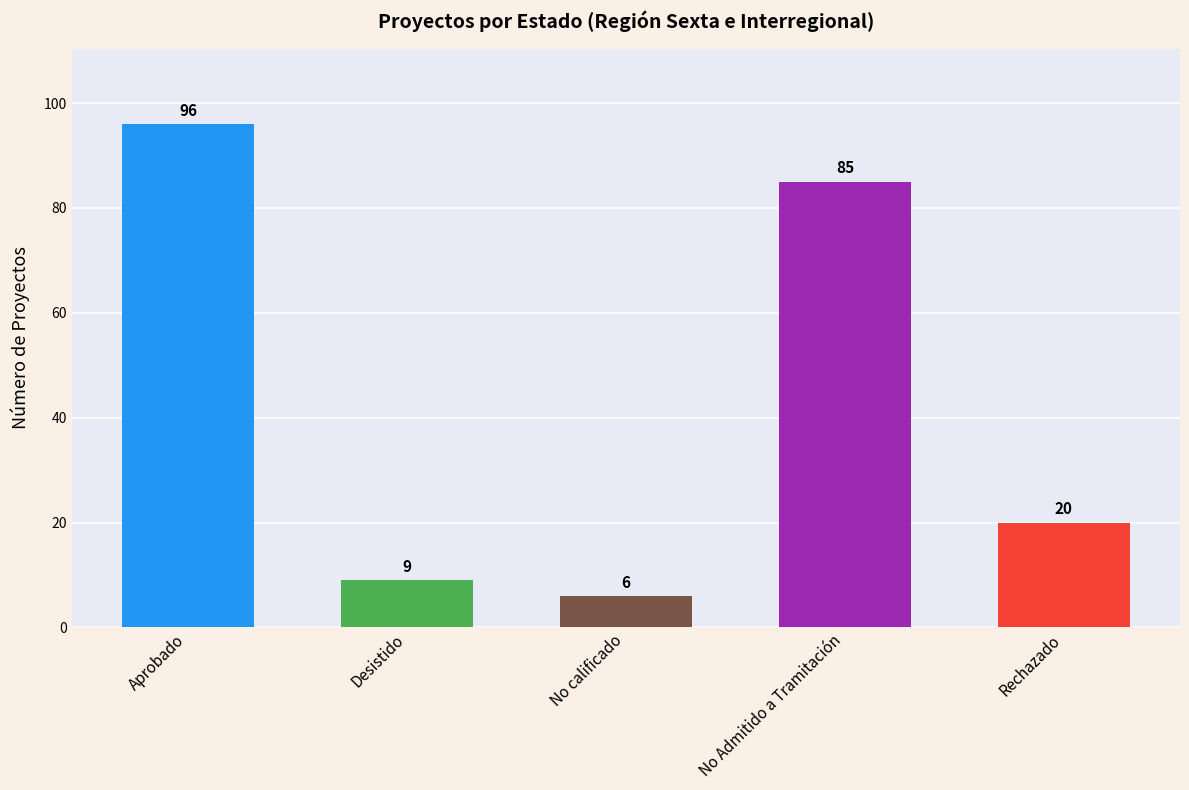

Are the bars grouped side by side (vs. stacked)?

No